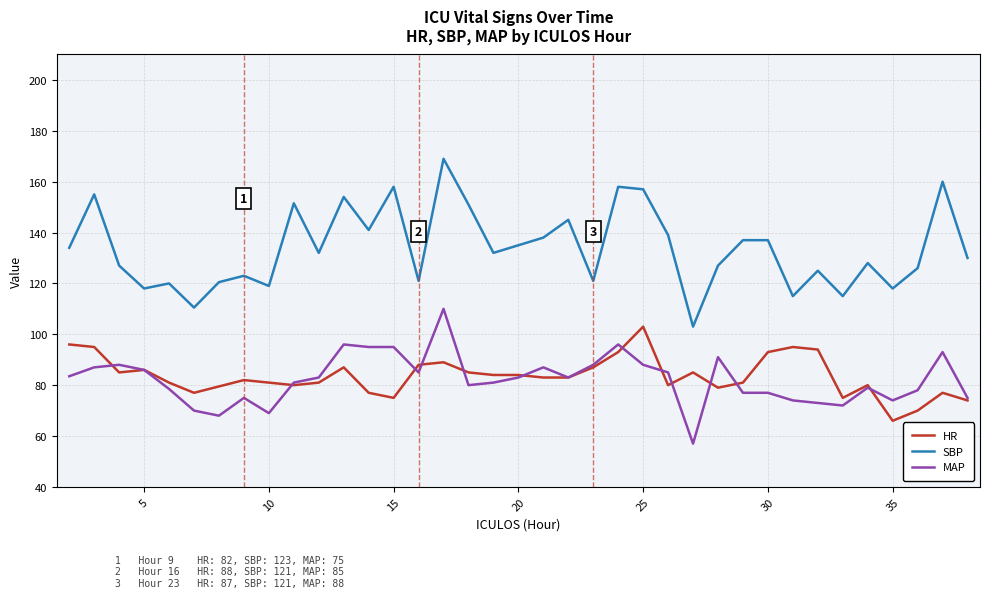

Rank the series by their maximum value, from lowest to highest.

HR, MAP, SBP